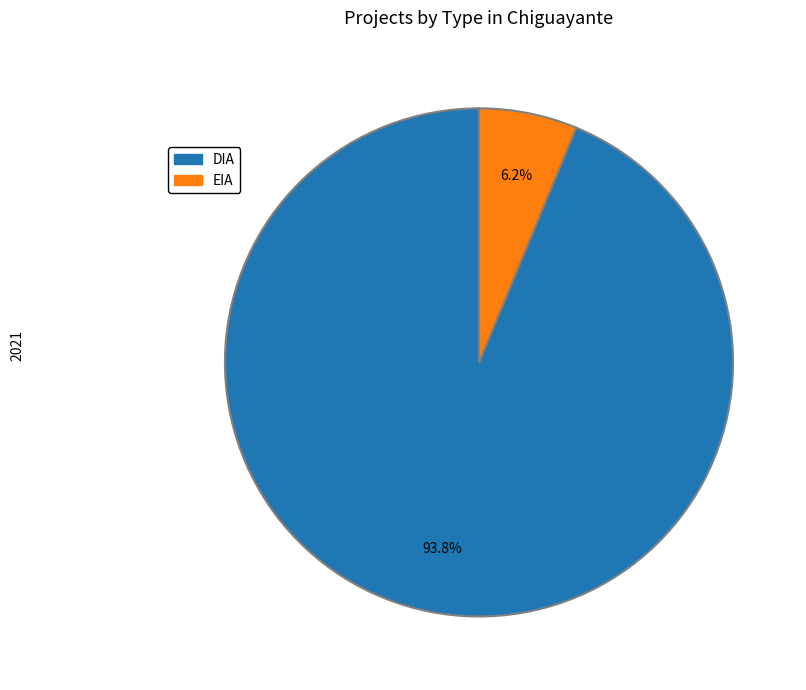

Which category accounts for the majority?

DIA